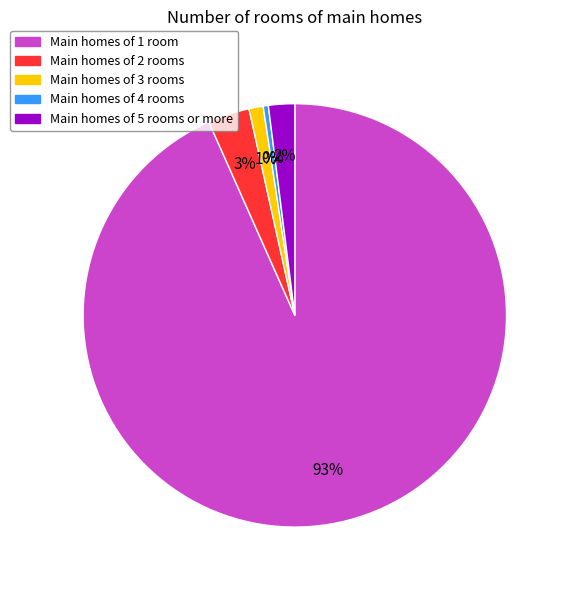

To the nearest percent, what is the average slice percentage?

20%